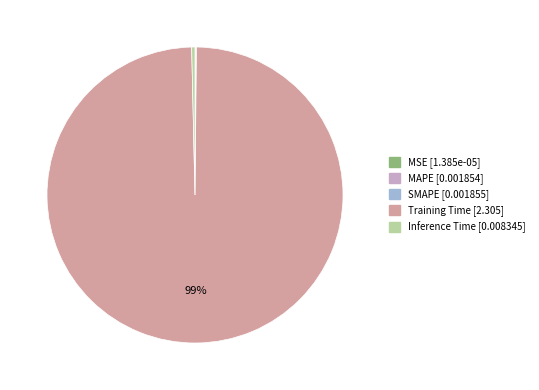

Which slice is the largest?

Training Time